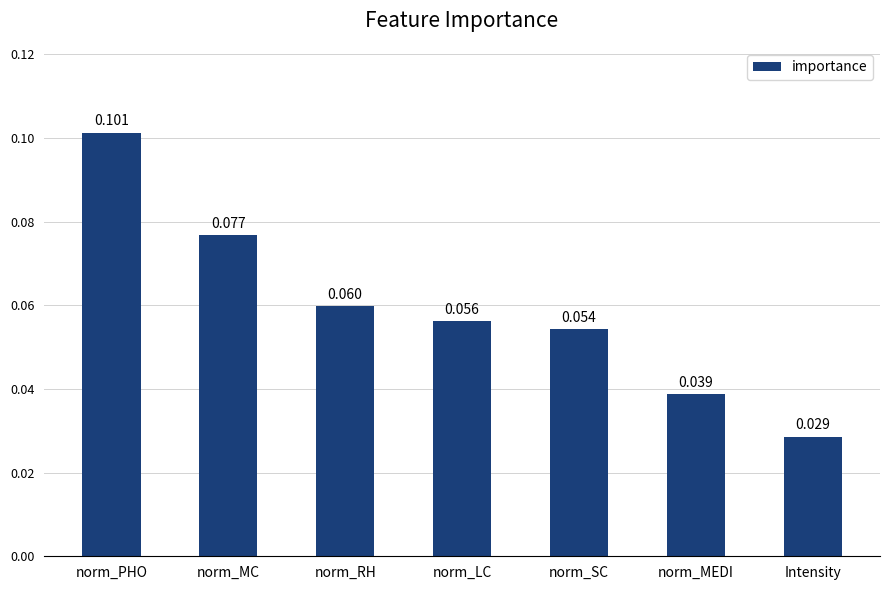

Where is the data nearest to the value 0?

Intensity